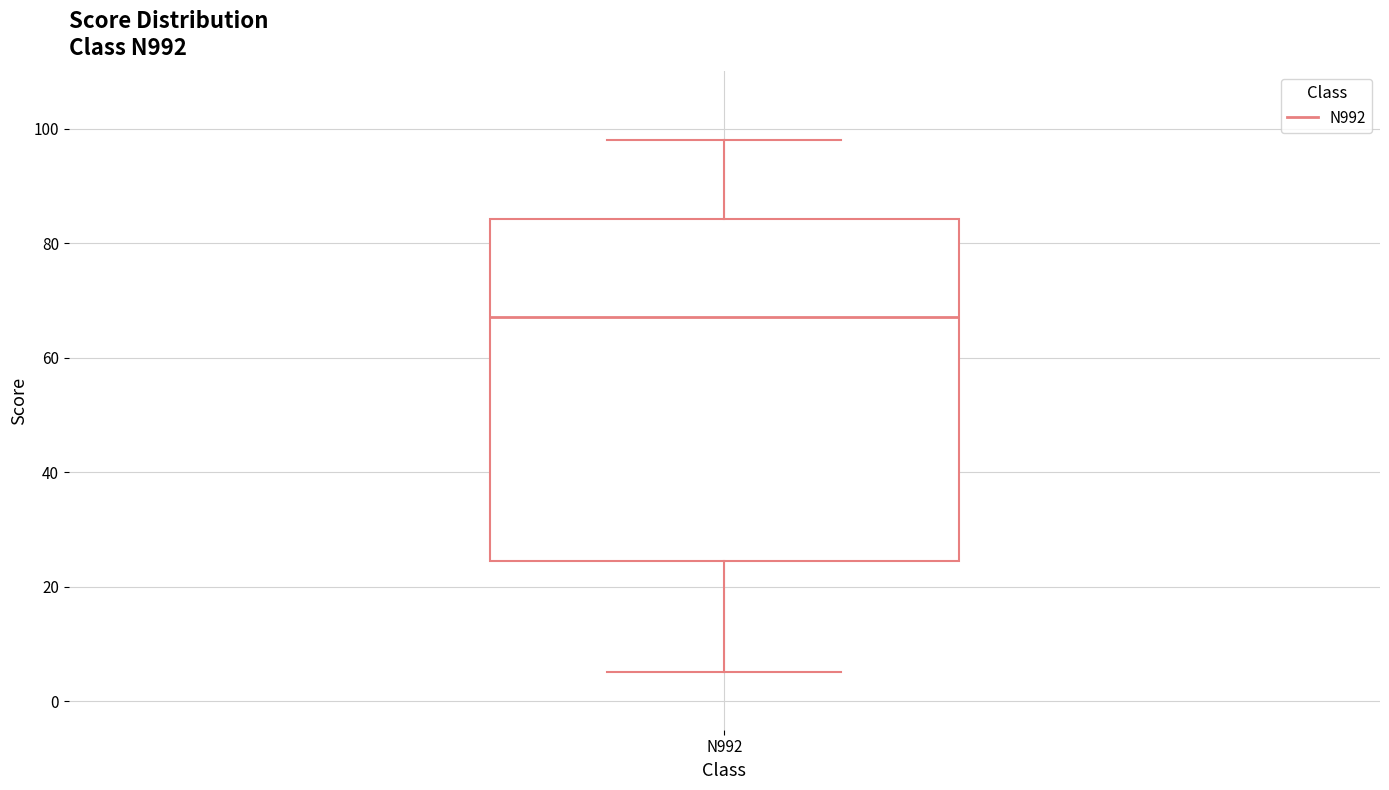

Read this box plot against the y-axis: the position of the median line, the range covered by the box, and the ends of both whiskers. The values are not printed on the chart, so give them approximately, as read against the axis.

median 68, box 24 to 84, whiskers 6 to 98